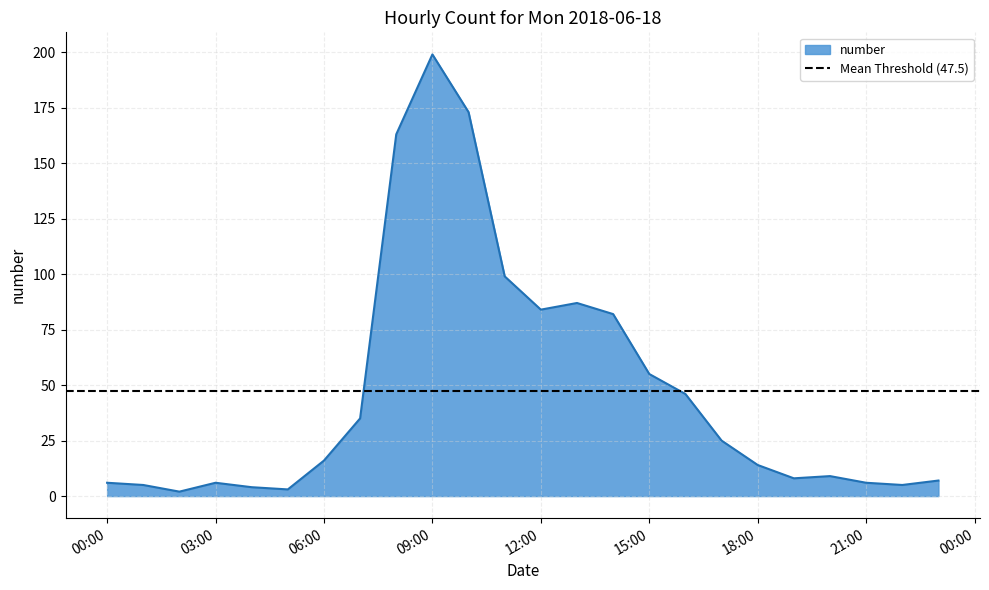

What is the maximum value for number?

199